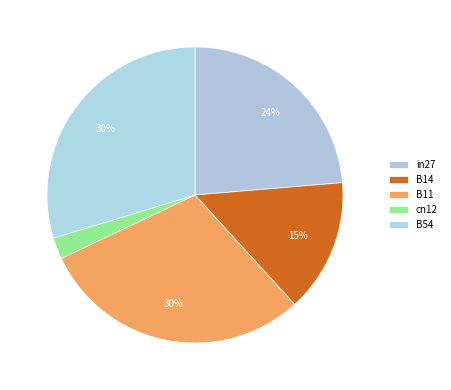

To the nearest percent, what percentage of the pie is B54?

30%